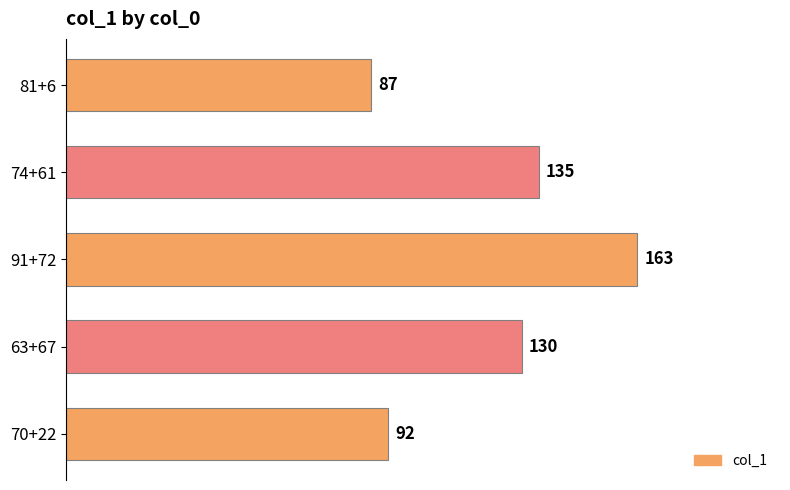

What is the ratio of the value at 63+67 to the value at 91+72?

0.8